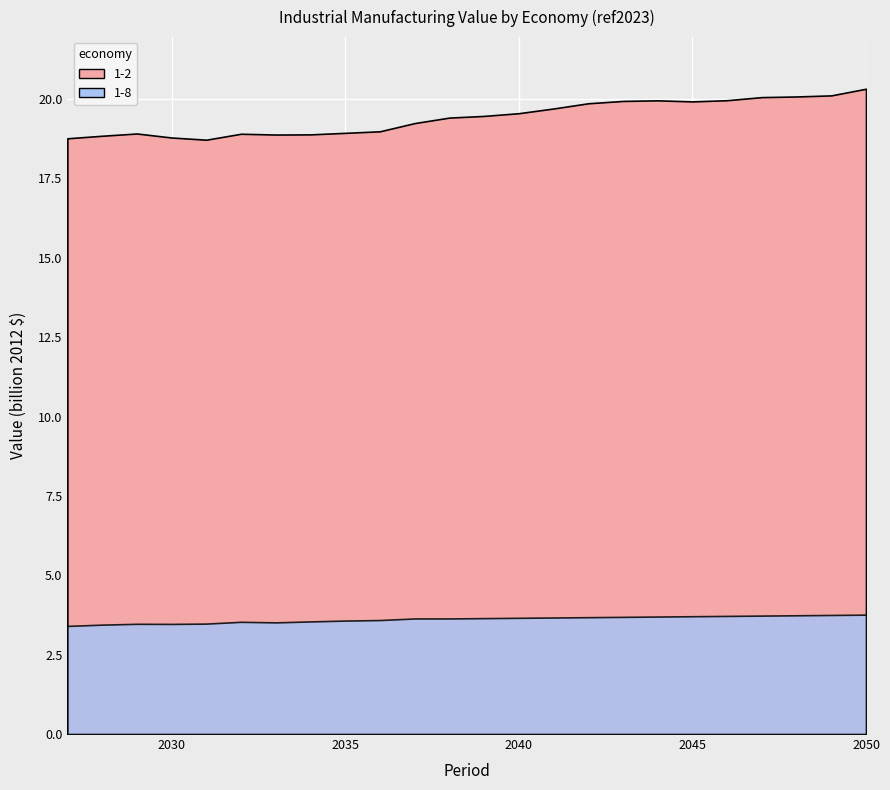

Rank the series at 2038 from highest to lowest value.

1-2, 1-8